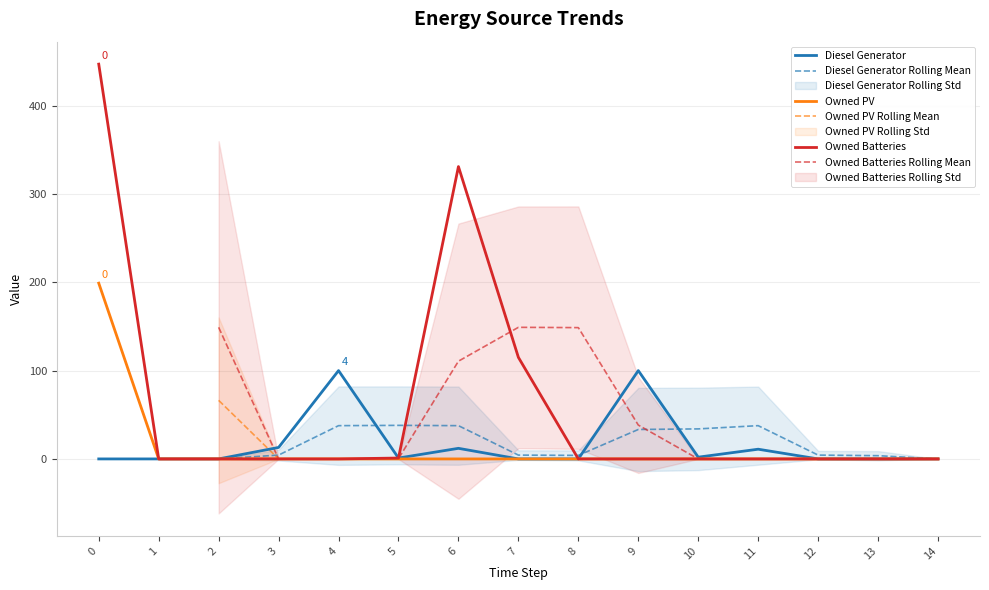

How many lines are shown in the chart?

3